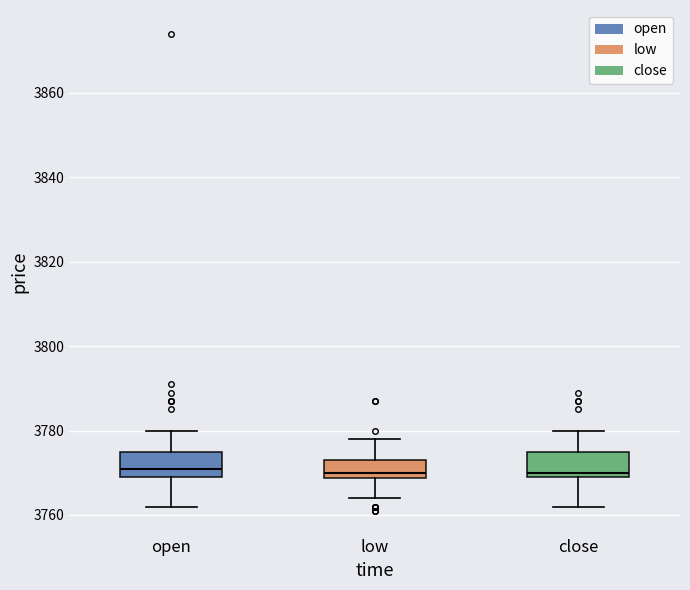

Where is the lower edge of the box for low on the y-axis? The values are not printed on the chart, so give them approximately, as read against the axis.

3768